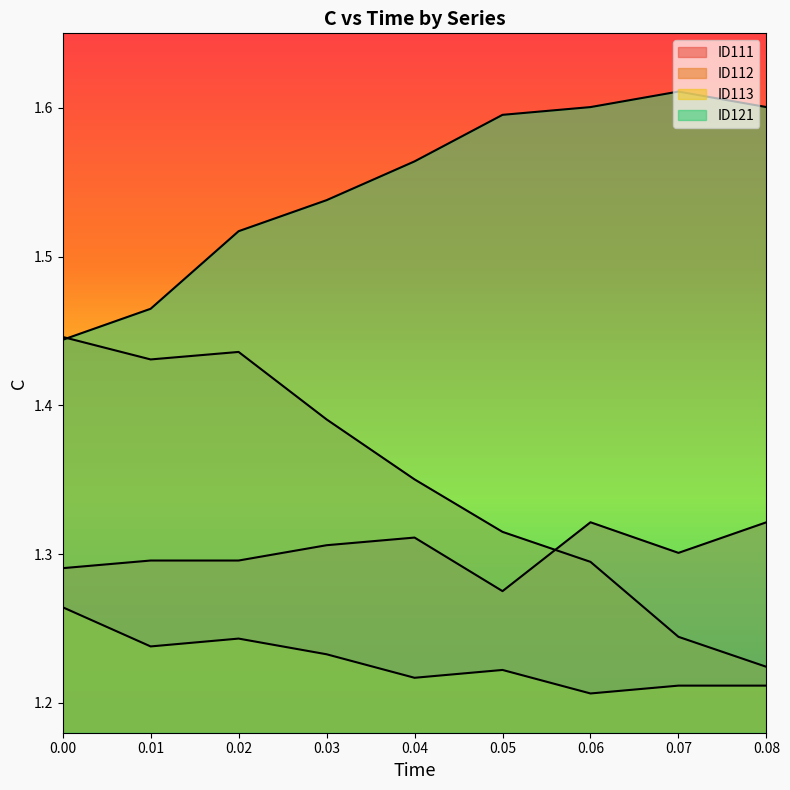

What is the difference between the highest and lowest values at 0.06?

0.4